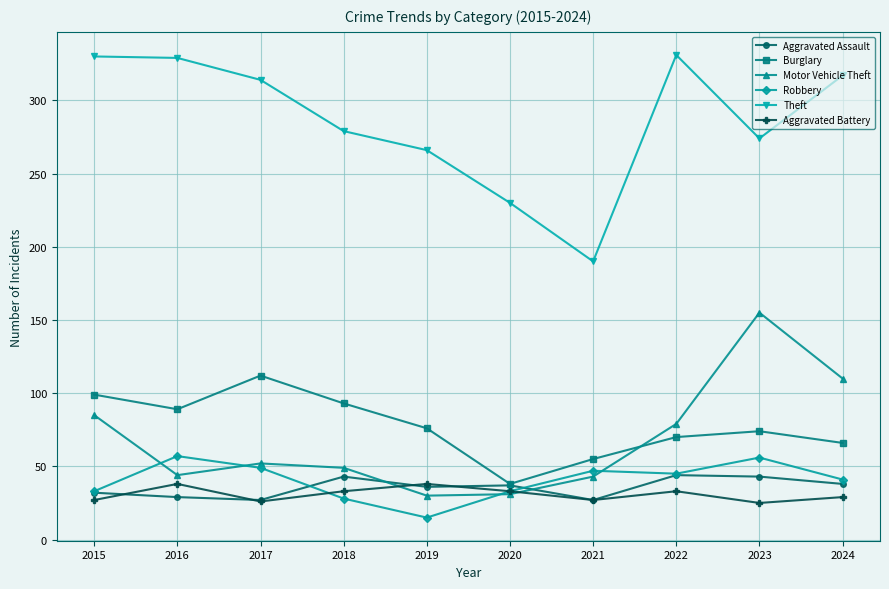

What is the total value across all series at 2017?

580